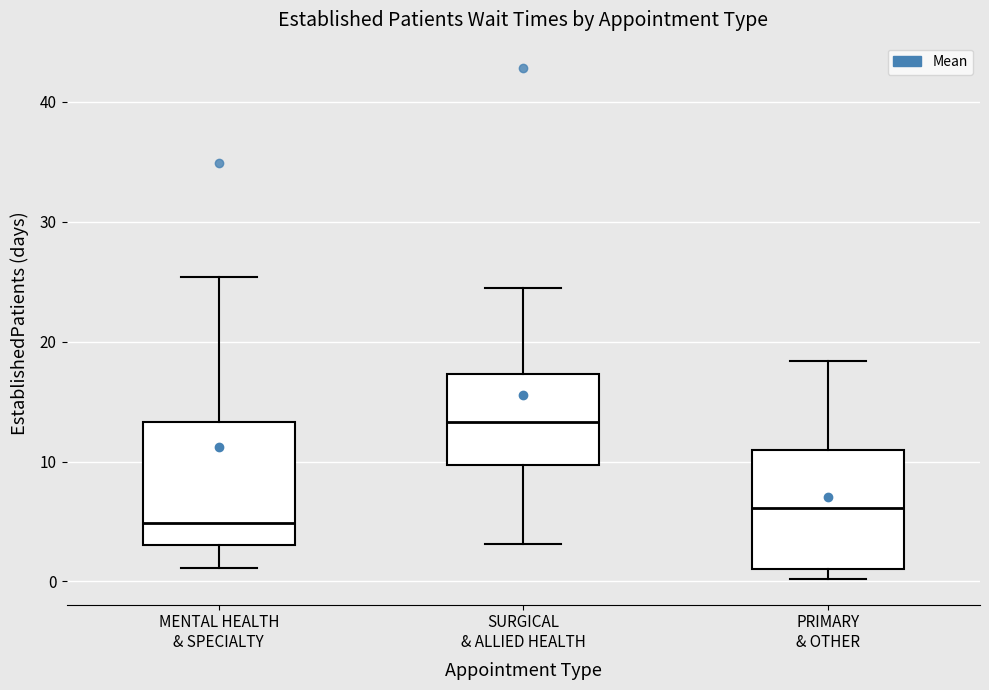

Reading left to right, read every box against the y-axis: the position of its median line, the range the box covers, and the ends of its whiskers. The values are not printed on the chart, so give them approximately, as read against the axis.

MENTAL HEALTH & SPECIALTY: median 5, box 3 to 13, whiskers 1 to 25
SURGICAL & ALLIED HEALTH: median 13, box 10 to 17, whiskers 3 to 25
PRIMARY & OTHER: median 6, box 1 to 11, whiskers 0 to 18